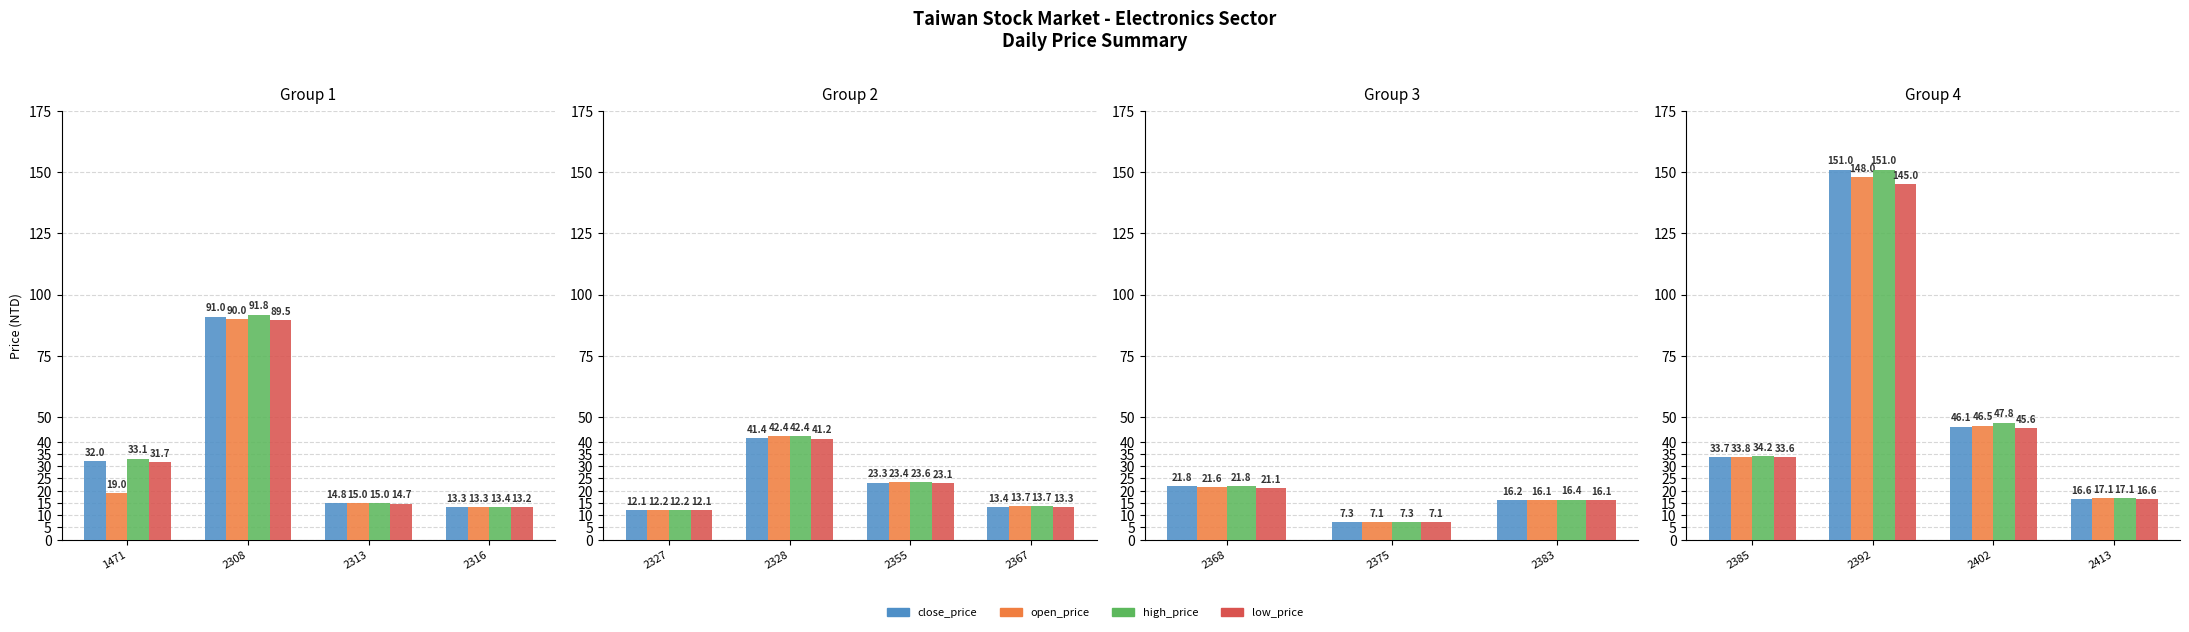

True or false: low_price has a value of 55.1 at 2385.

False